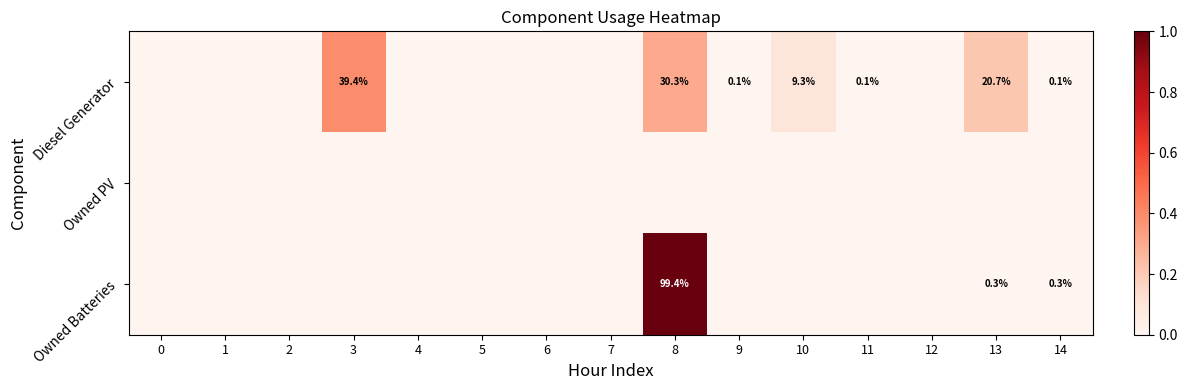

At which category is the sum across all series the highest?

8